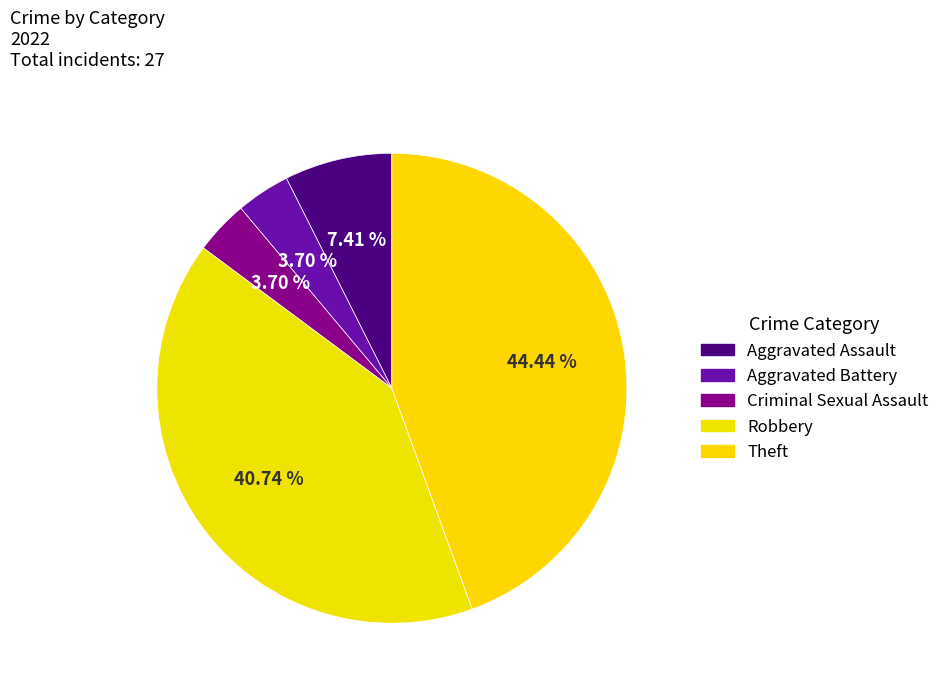

How many segments does this pie chart have?

5